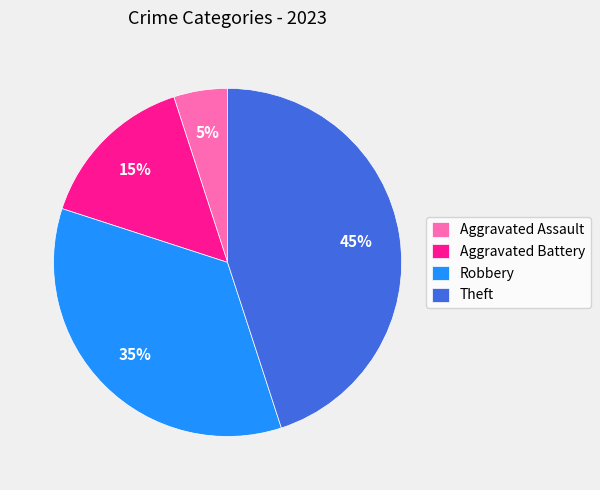

Rank the categories by value from lowest to highest.

Aggravated Assault, Aggravated Battery, Robbery, Theft